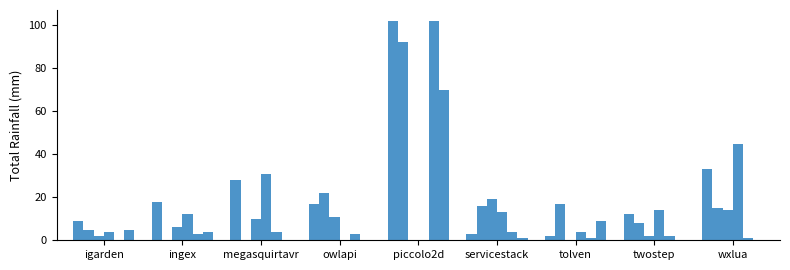

Count the number of categories in the chart.

9